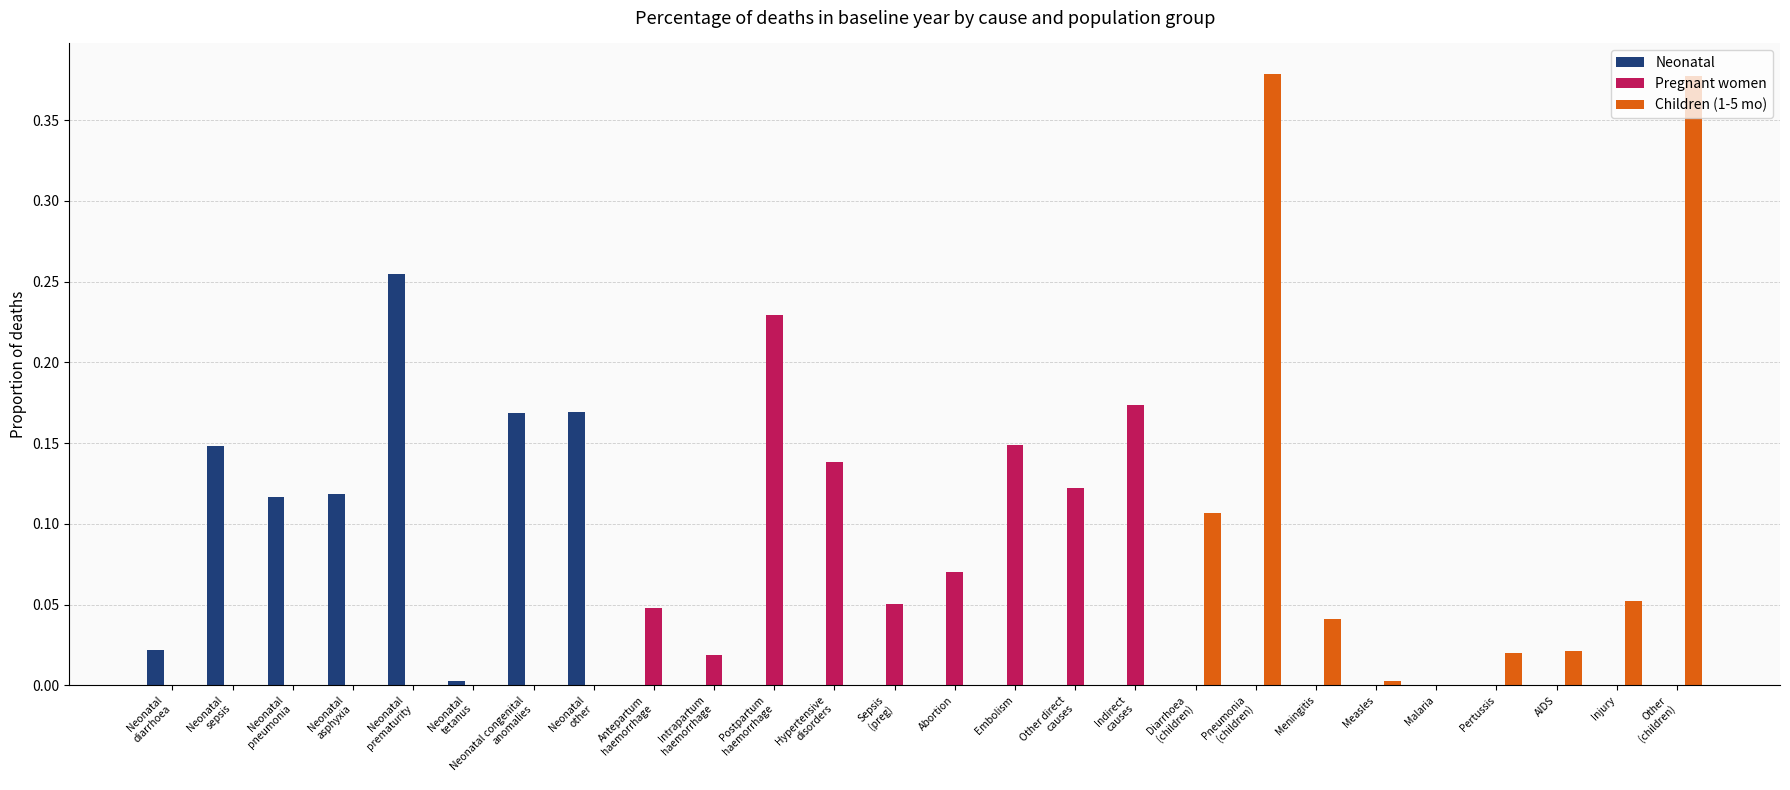

True or false: Children (1-5 mo) has a value of 0.0 at Embolism.

True